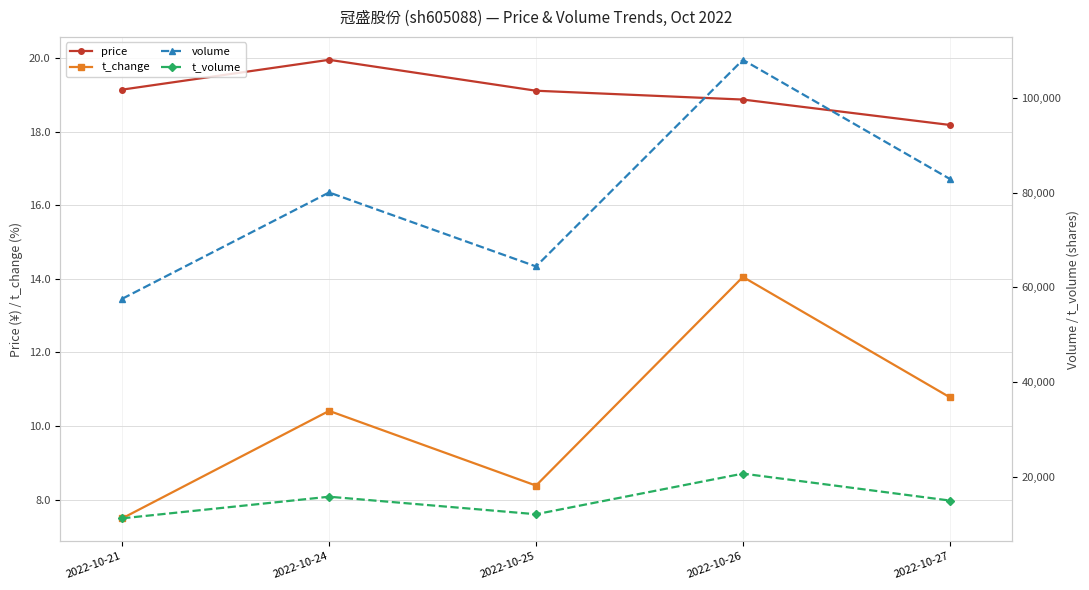

What is the total value across all series at 2022-10-26?

128788.9